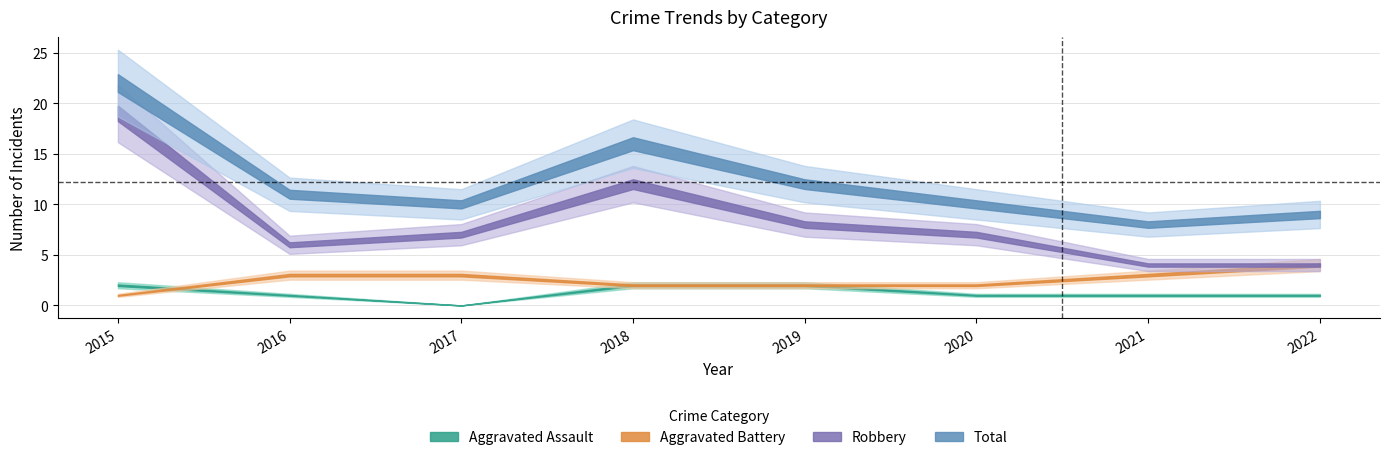

Does the chart have visible grid lines?

Yes